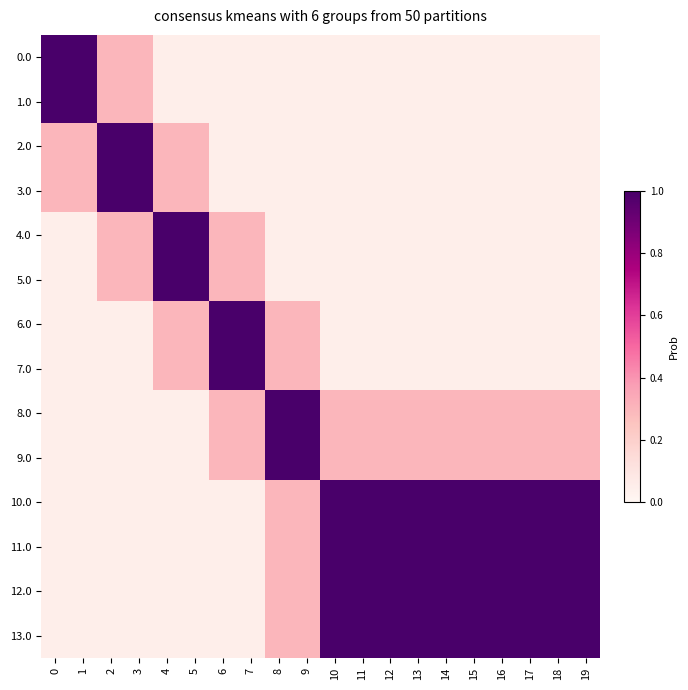

How many categories are shown in the chart?

20